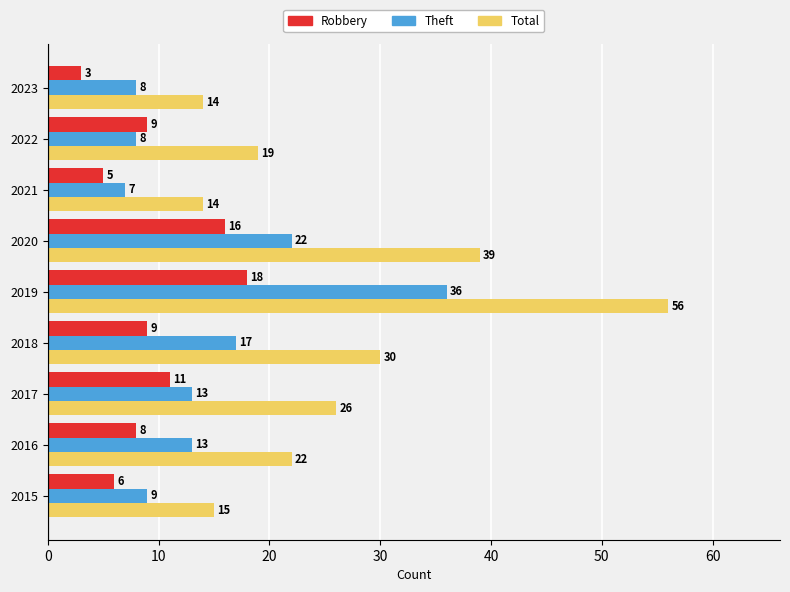

Which series has the largest total across all categories?

Total